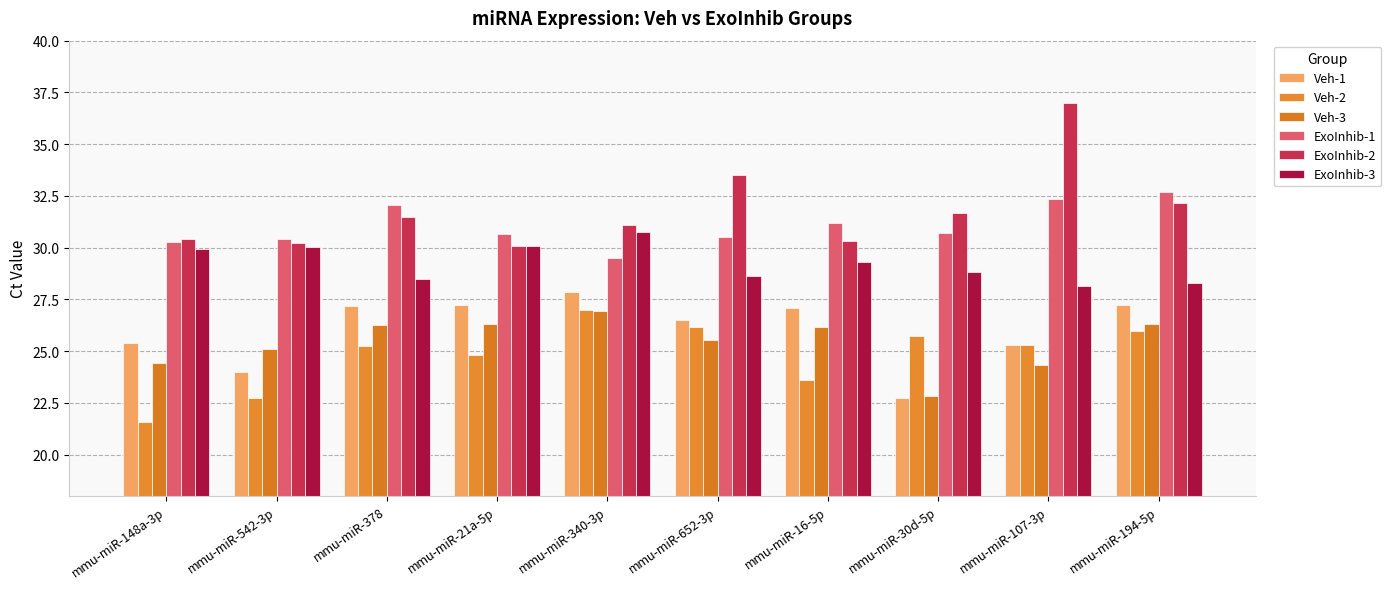

The Veh-2 series shows 8.0 at mmu-miR-194-5p. True or false?

False